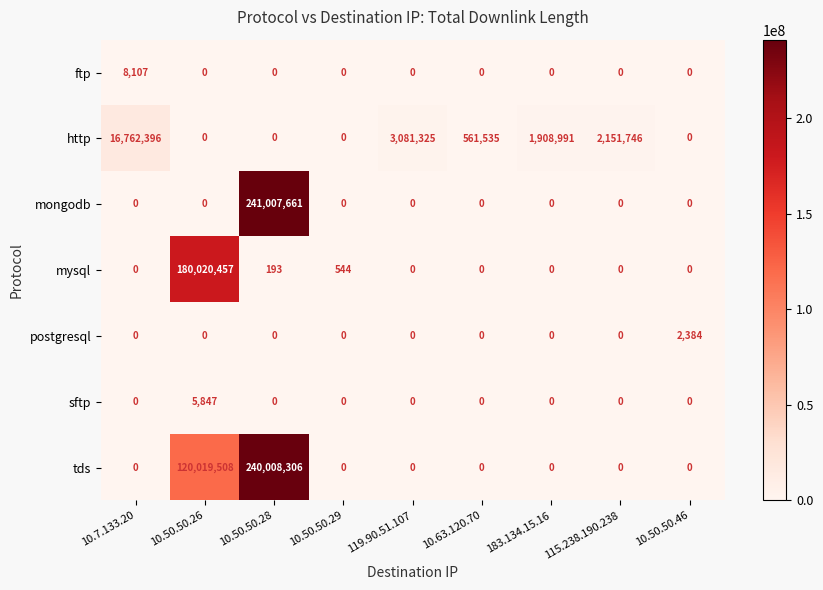

What is the difference between the mysql values at 10.50.50.29 and 183.134.15.16?

544